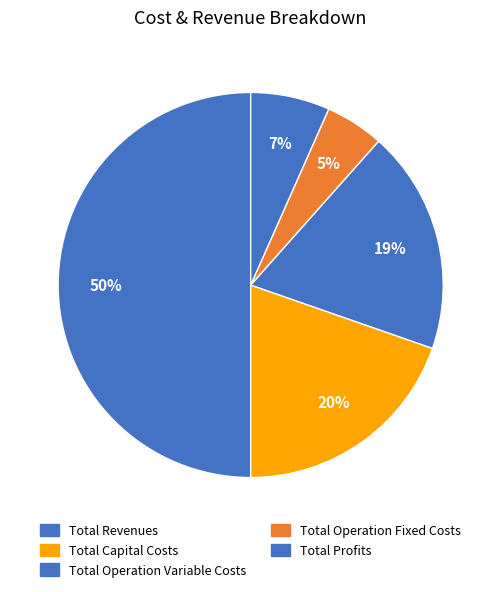

How many segments does this pie chart have?

5